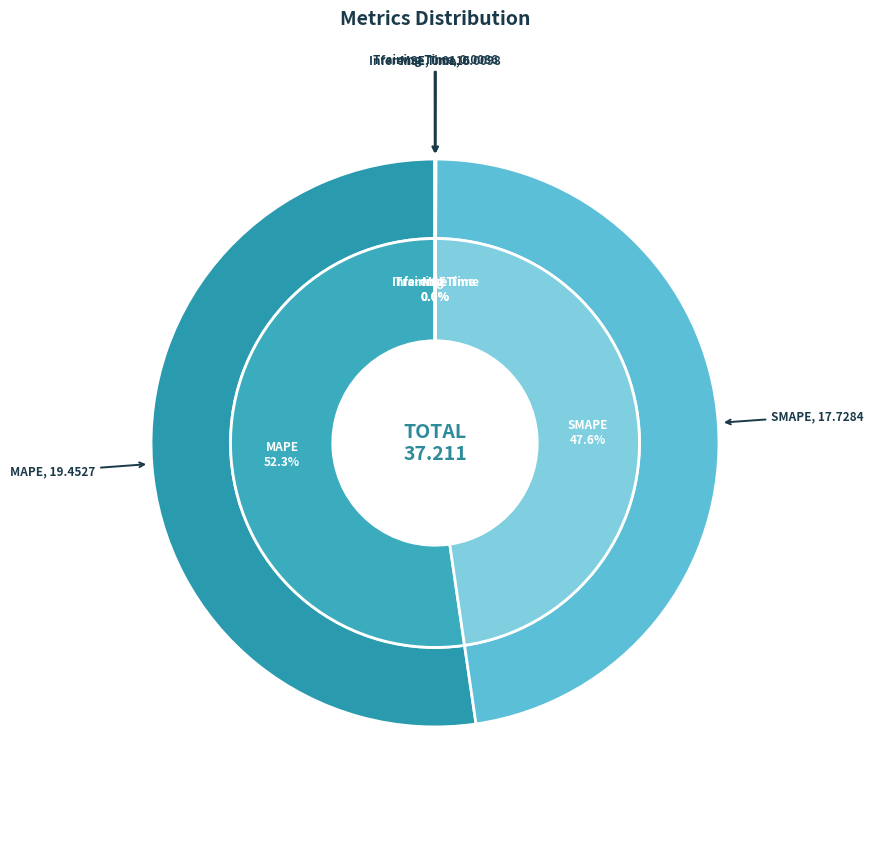

To the nearest percent, what is the difference between the largest and smallest slice percentages?

52%